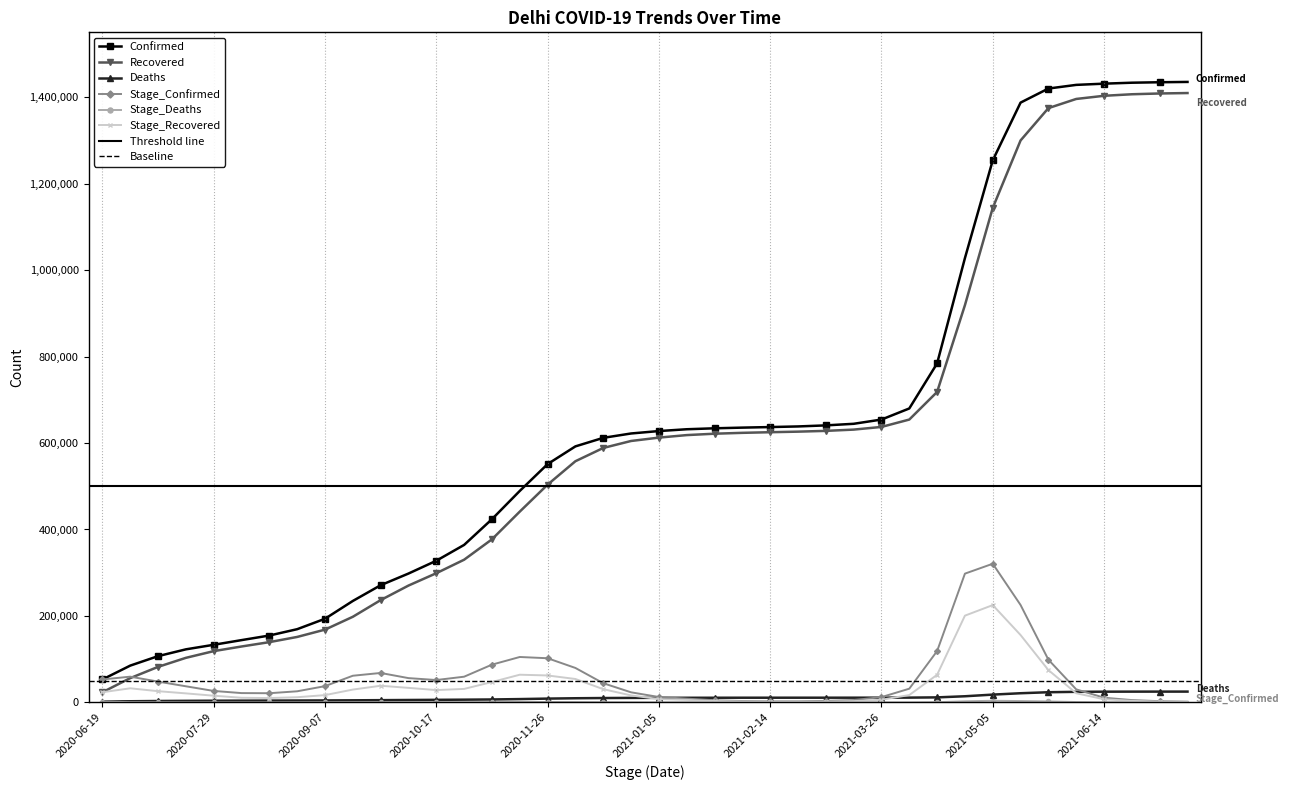

At which label does Stage_Deaths first exceed 342?

2020-06-19